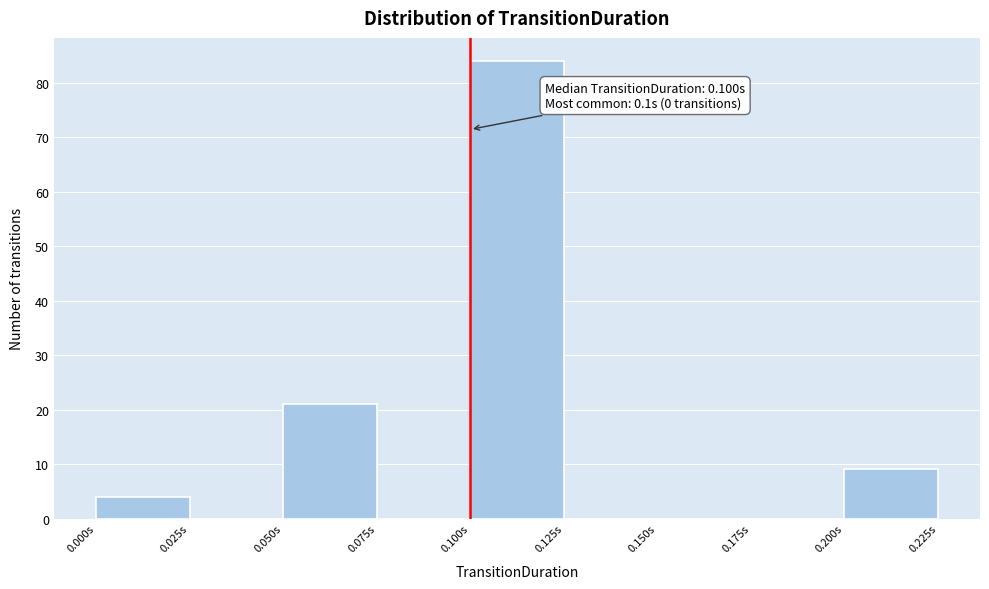

Over which range of the x-axis is the bar tallest?

0.100 to 0.125